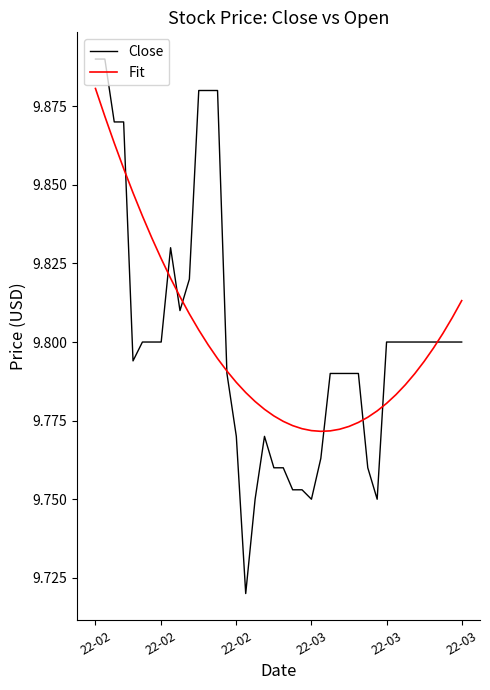

Which series has the largest range (max minus min)?

Close